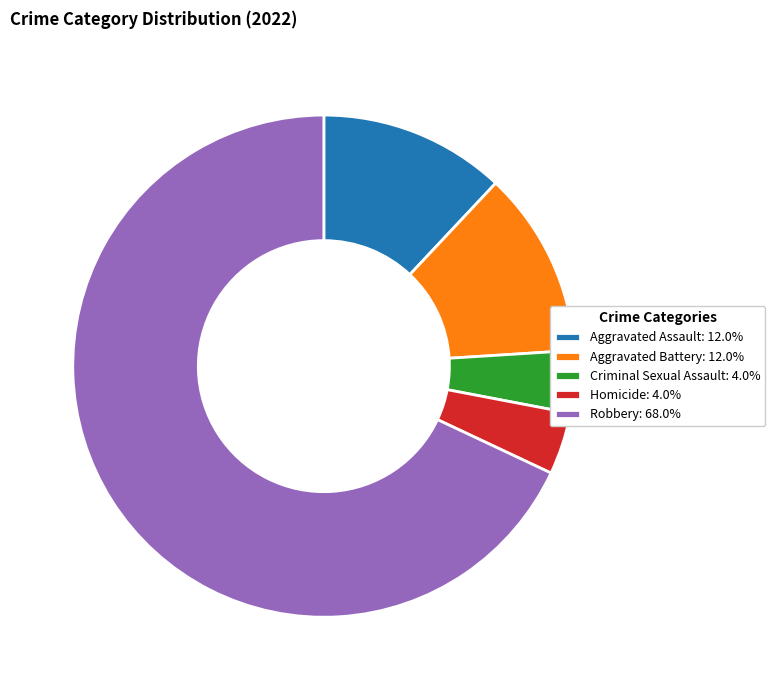

Count the number of slices in the pie.

5